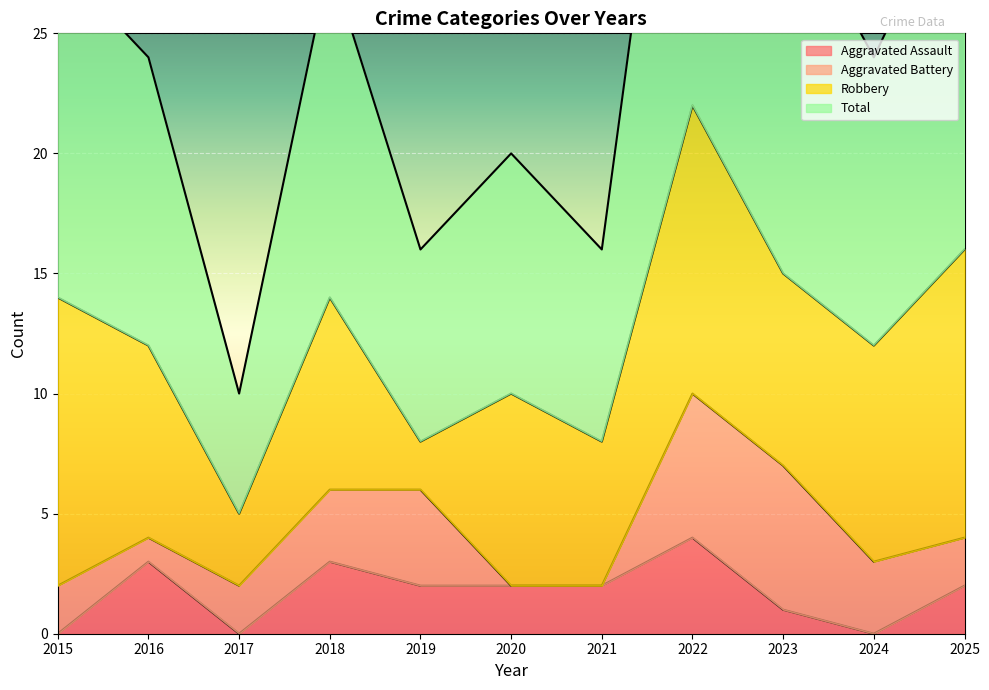

At how many categories does at least one series exceed 16?

8